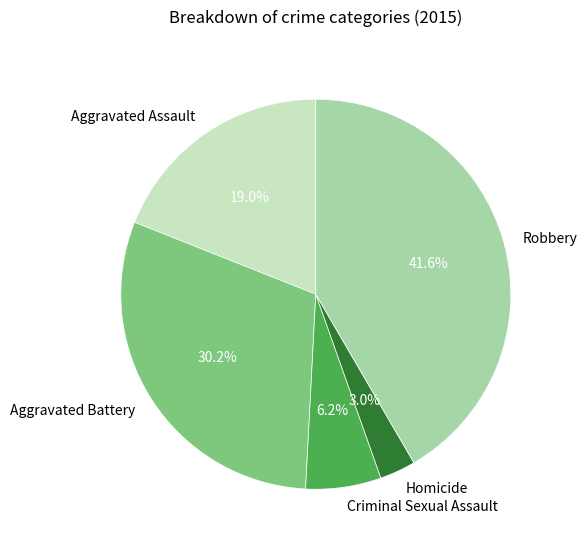

Do Aggravated Assault and Criminal Sexual Assault together represent more than half of the pie?

No